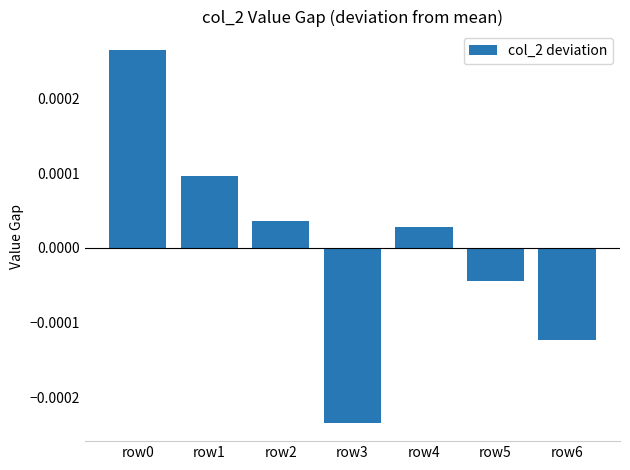

How many negative values are there?

3